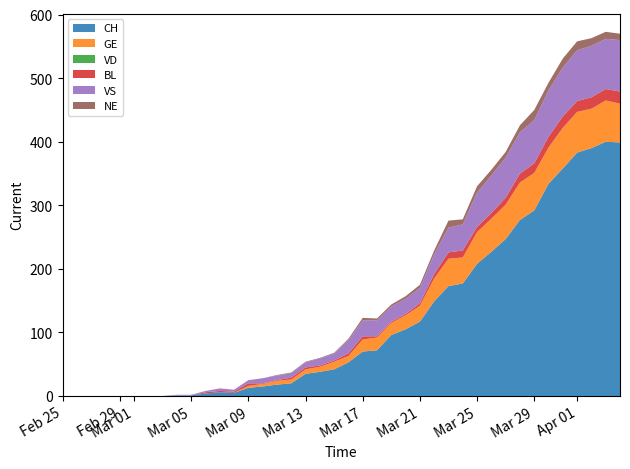

Reading left to right, extract all data points from this chart.

CH: 0	0	0	0	0	0	0	0	1	1	4	6	5	13	15	18	20	35	38	42	53	70	72	96	105	117	149	173	177	208	227	247	277	292	334	358	383	390	400	399
GE: 0	0	0	0	0	0	0	0	0	0	0	0	0	3	4	6	6	7	8	12	10	19	20	19	22	25	36	43	41	50	52	54	59	59	57	64	64	62	65	61
VD: 0	0	0	0	0	0	0	0	0	0	0	0	0	0	0	0	0	0	0	0	0	0	0	0	0	0	0	0	0	0	0	0	0	0	0	0	0	0	0	0
BL: 0	0	0	0	0	0	0	0	0	0	2	2	2	4	1	1	3	3	2	2	4	5	2	2	2	4	7	10	11	8	9	11	14	15	17	18	17	18	18	19
VS: 0	0	0	0	0	0	0	0	1	1	2	4	3	5	8	7	7	8	11	11	21	25	25	24	24	24	31	39	41	54	59	63	65	68	73	77	80	81	79	81
NE: 0	0	0	0	0	0	0	0	0	0	0	0	0	0	0	1	1	1	1	1	2	4	3	3	4	5	6	11	8	10	9	9	11	16	12	14	14	12	11	10